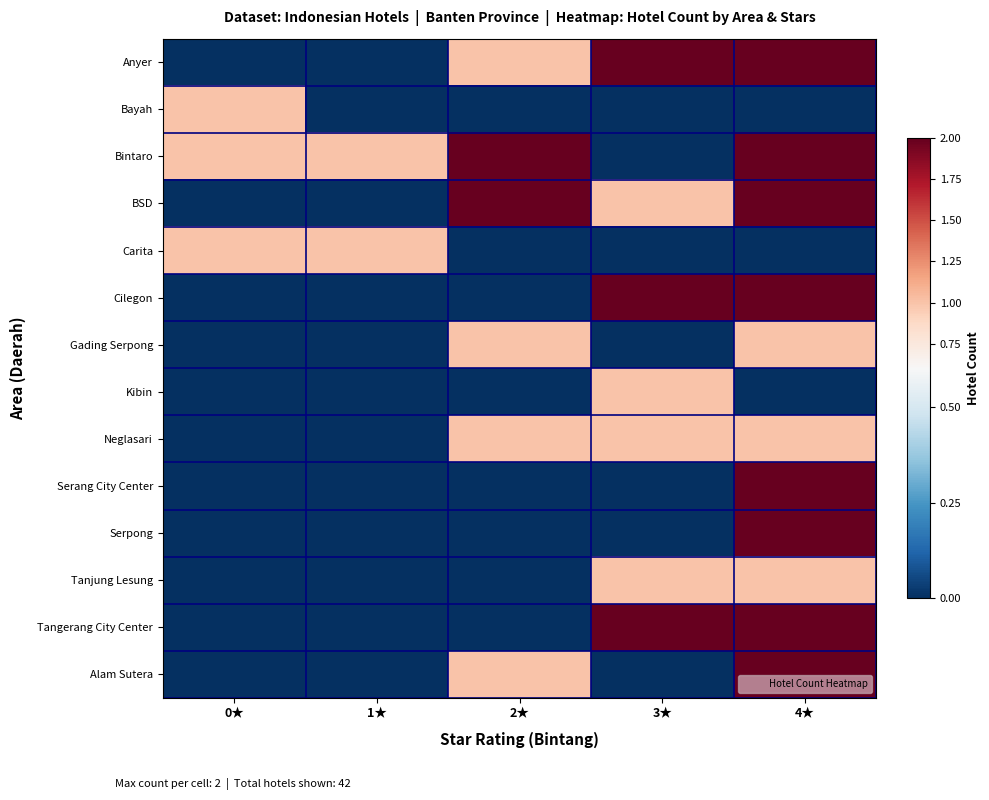

Which label corresponds to the largest value in the chart?

3★